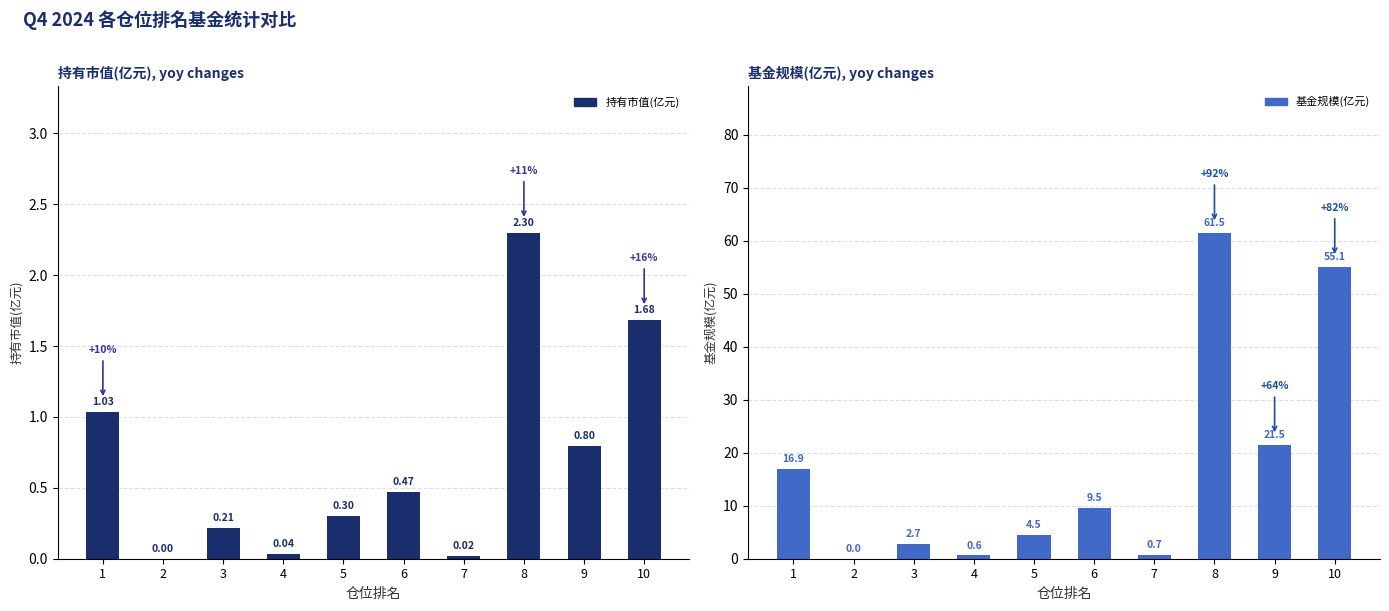

What is the difference between the maximum and minimum values in the 持有市值(亿元) series?

2.3